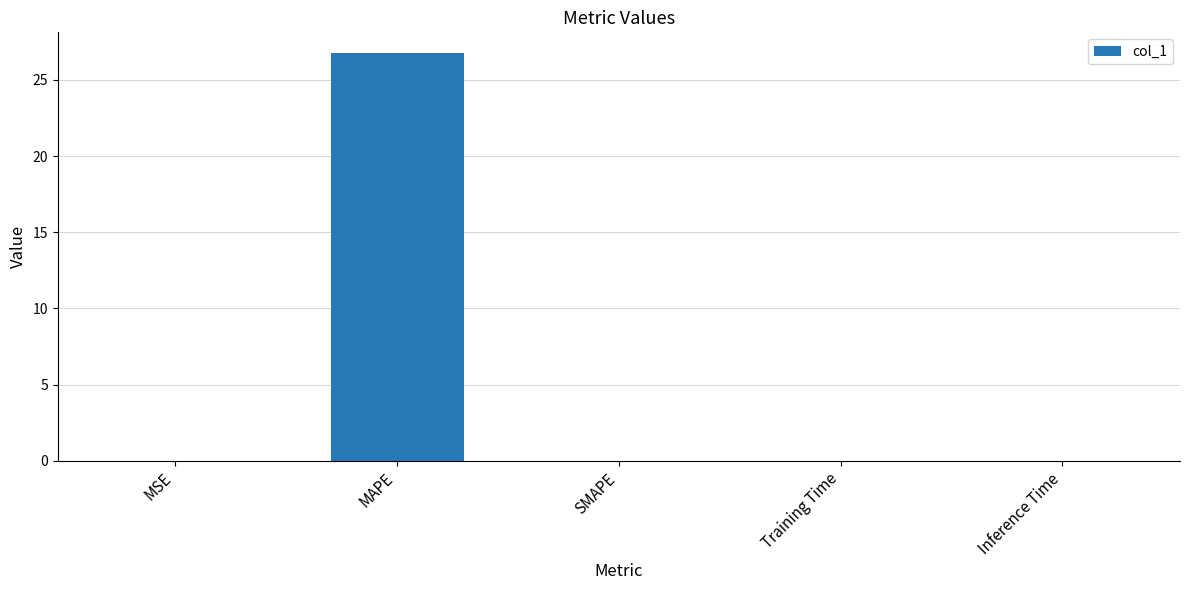

The chart shows a value of 0.0 at SMAPE. True or false?

True